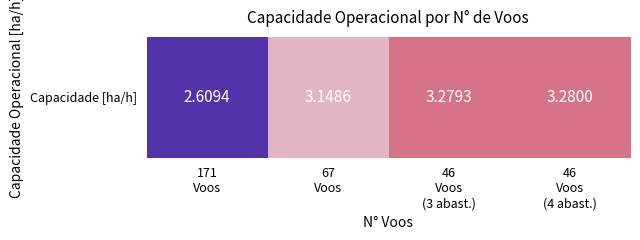

Reading left to right, transcribe all the data shown in this chart.

2.6	3.1	3.3	3.3